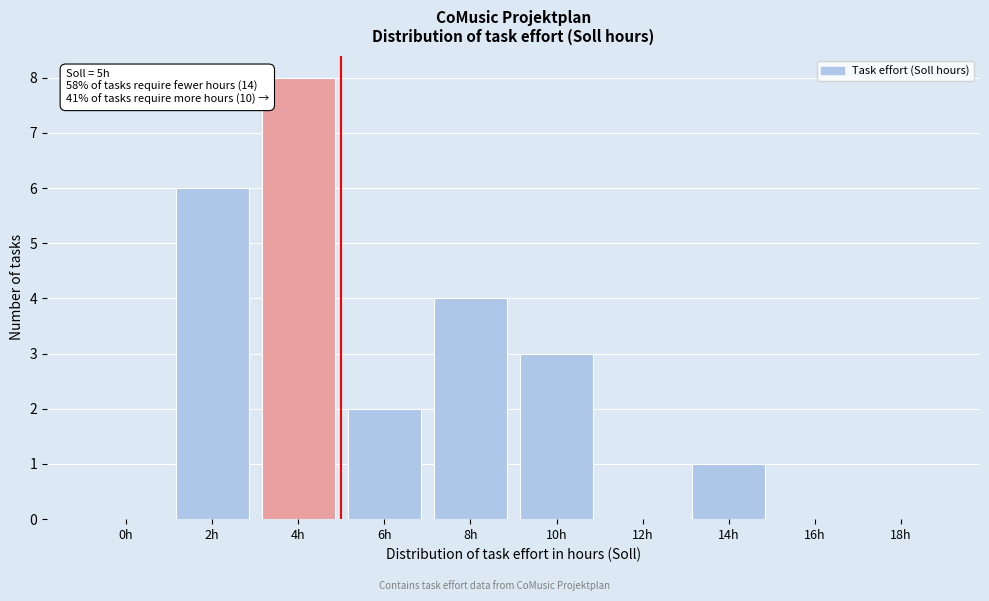

Reading left to right, list all the values displayed in this chart.

0h=0	2h=6	4h=8	6h=2	8h=4	10h=3	12h=0	14h=1	16h=0	18h=0